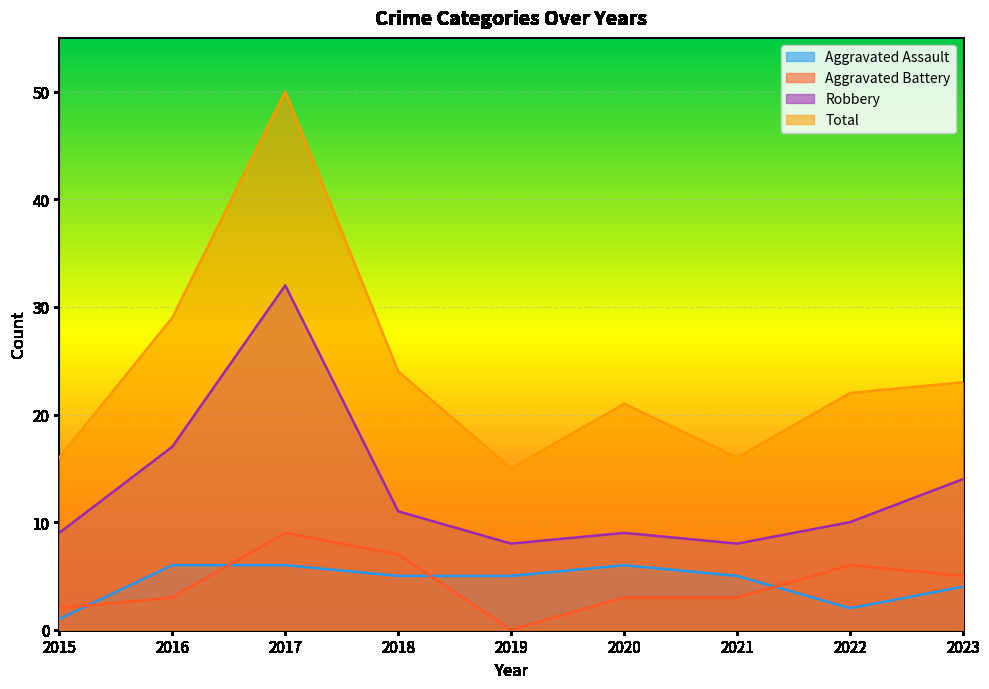

Is it true that Aggravated Battery equals 6 at 2022?

True